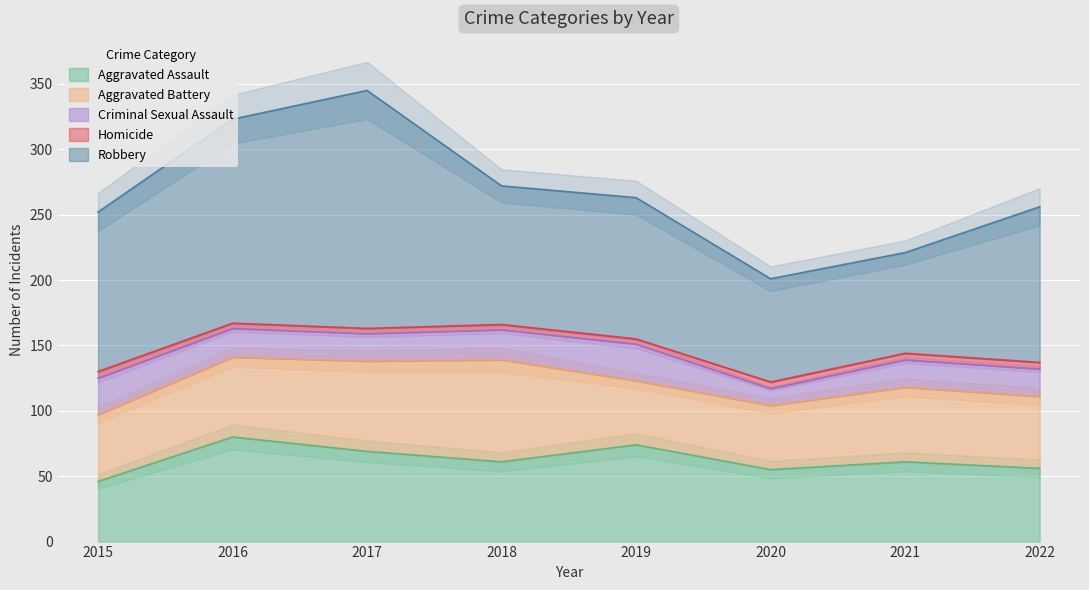

At how many categories does at least one series exceed 157?

1